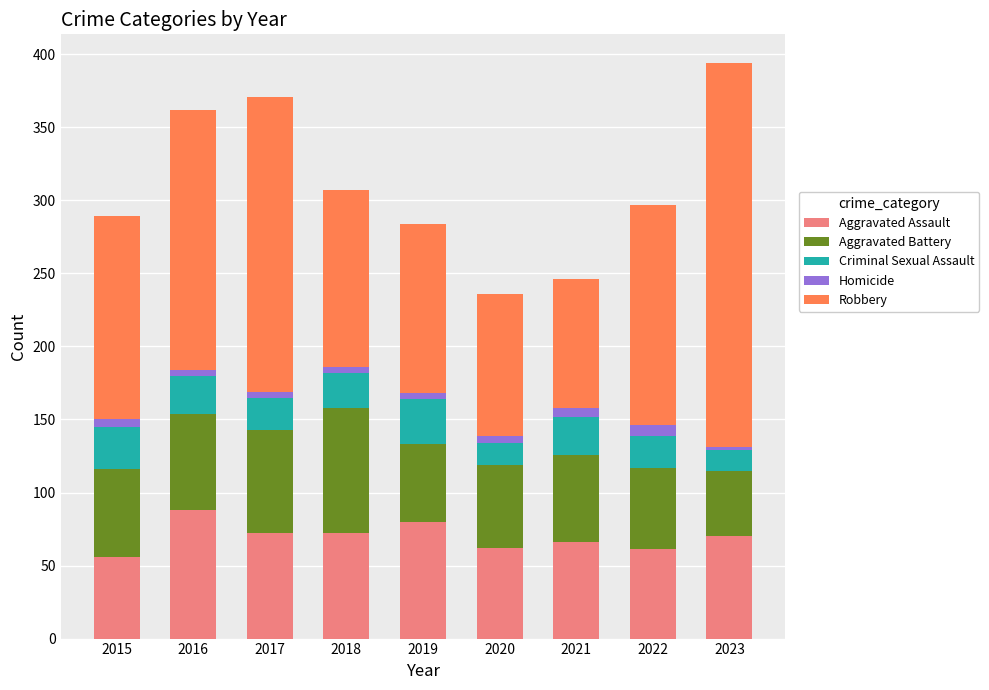

True or false: Aggravated Assault has a value of 109 at 2023.

False